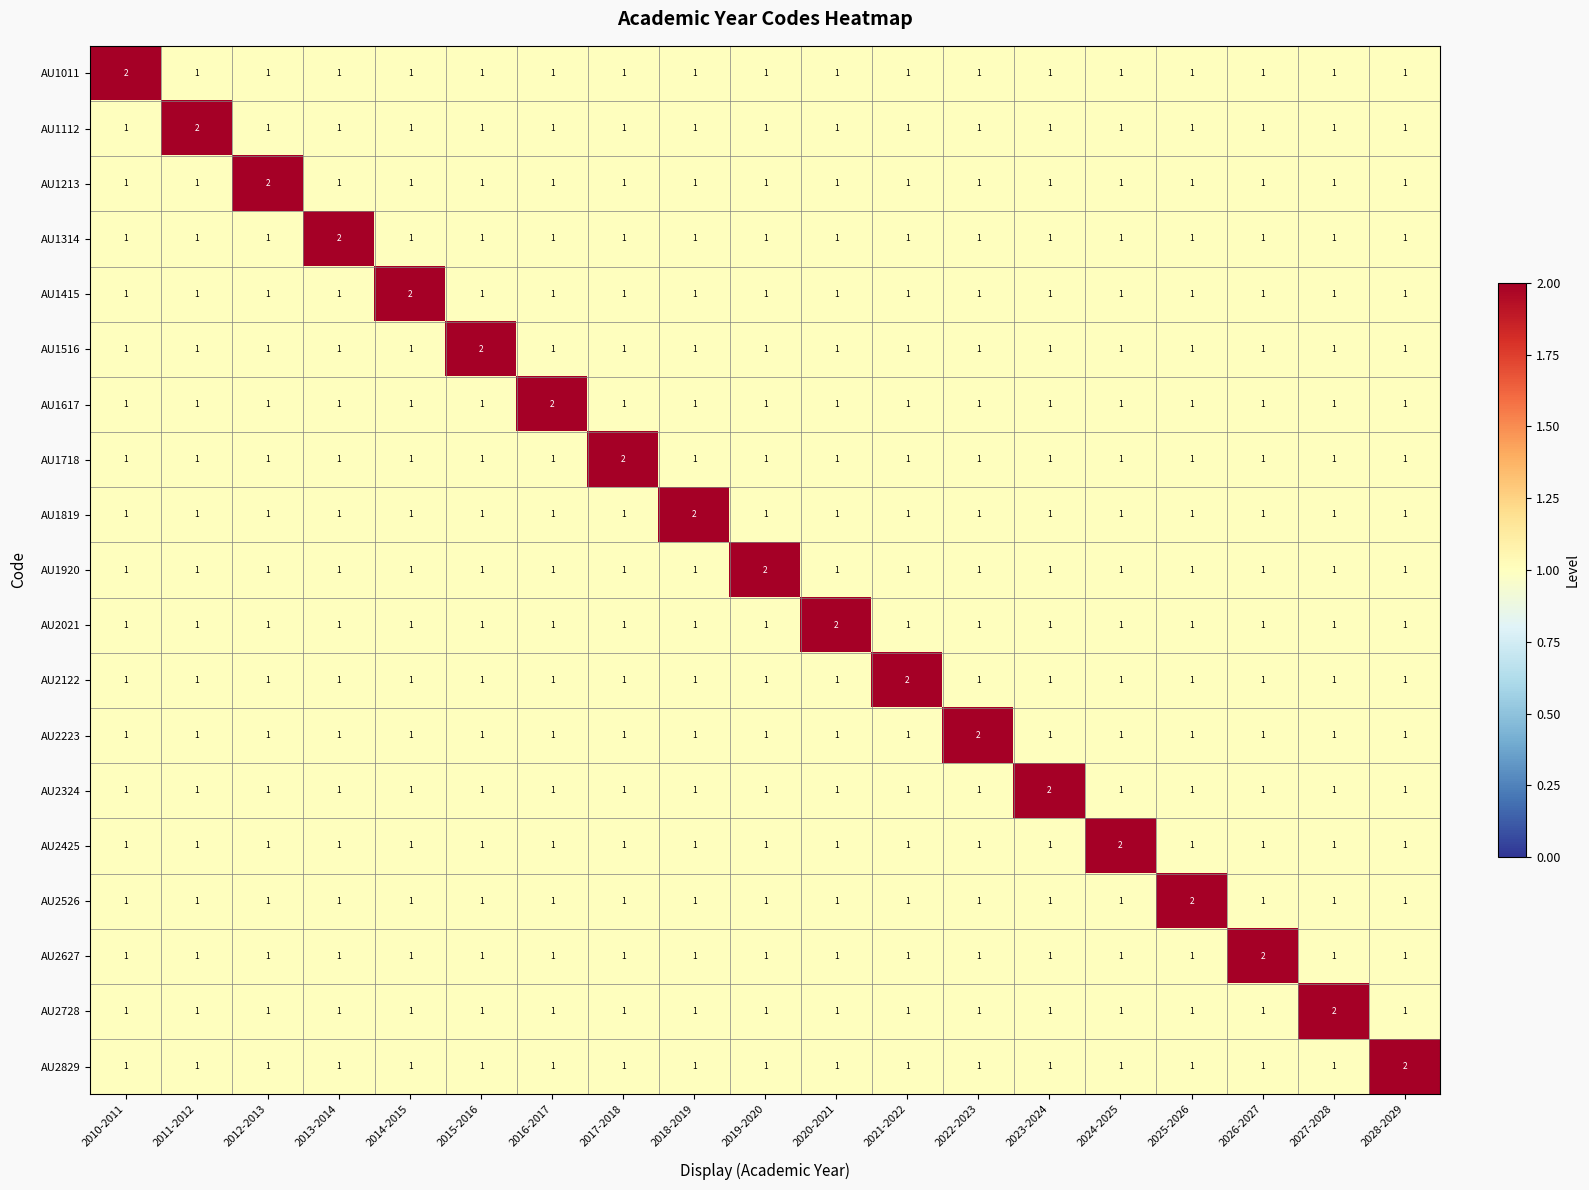

Count the AU2122 values in the range 1 to 2.

19